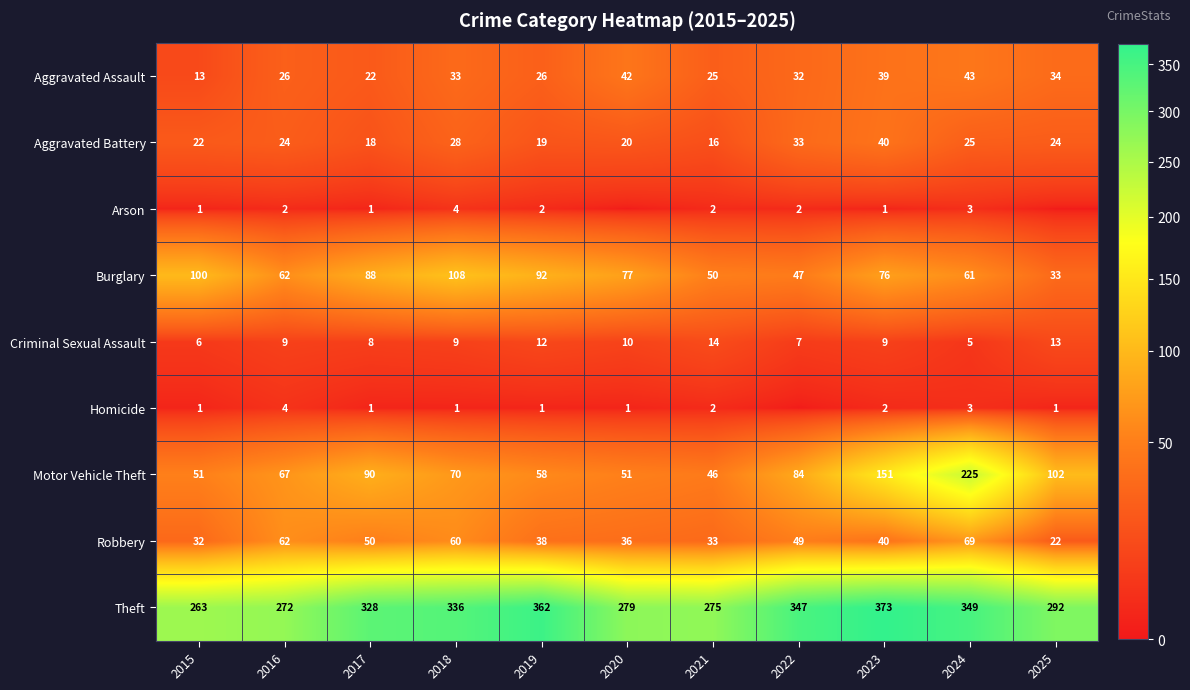

True or false: Motor Vehicle Theft has a value of 70 at 2018.

True